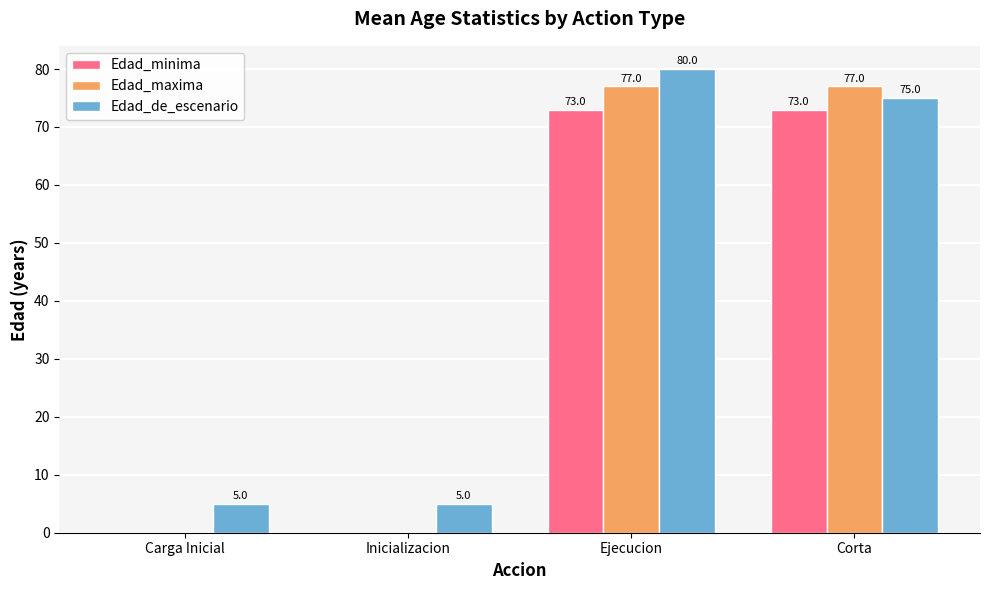

At which category is the sum across all series the highest?

Ejecucion